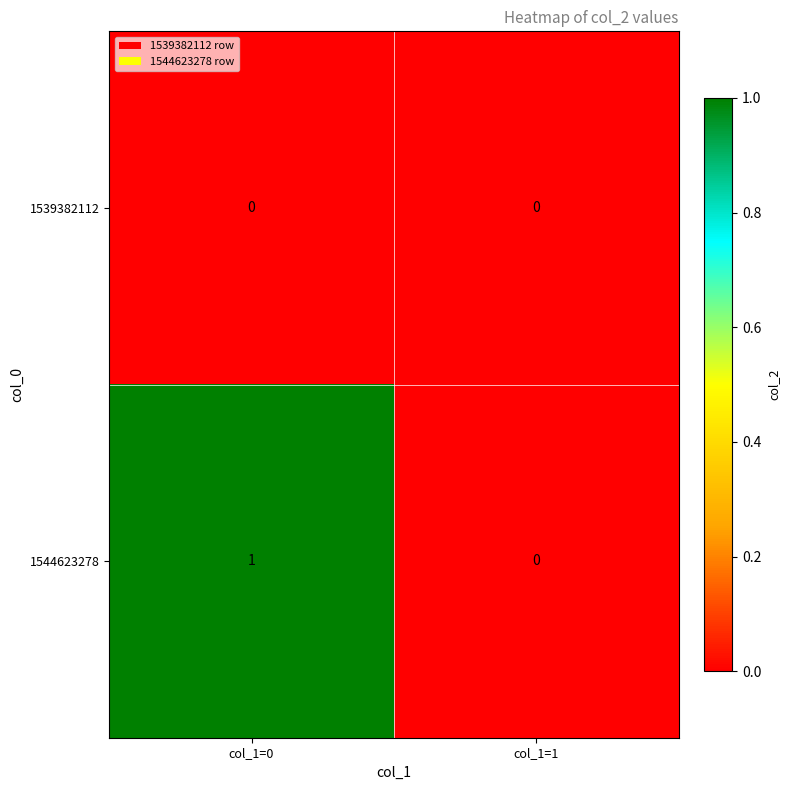

Between col_1=0 and col_1=1, which series saw the biggest shift?

1544623278